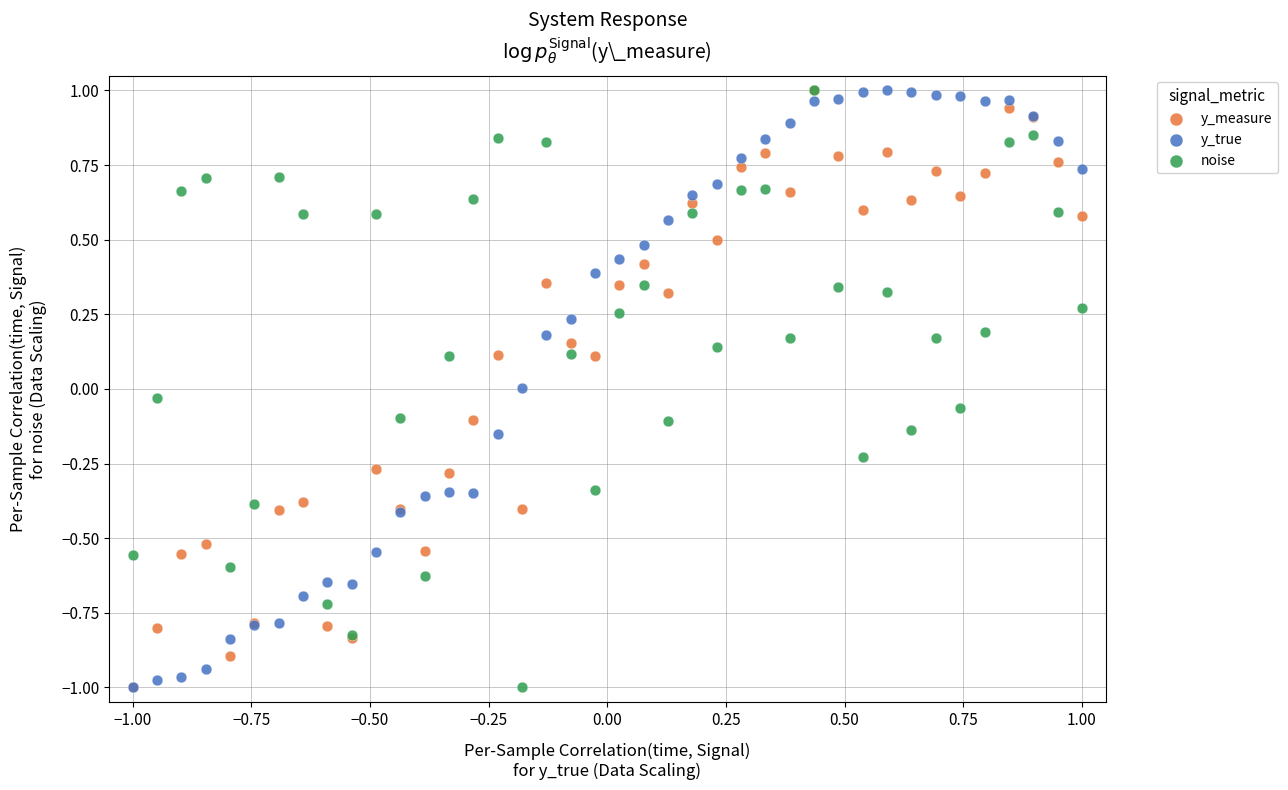

What are all the series names shown in the legend?

y_measure, y_true, noise